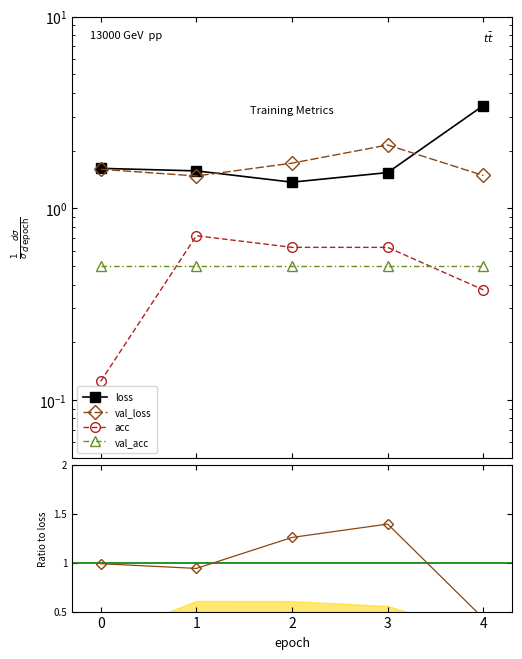

Between 3 and 1, which is larger?

1